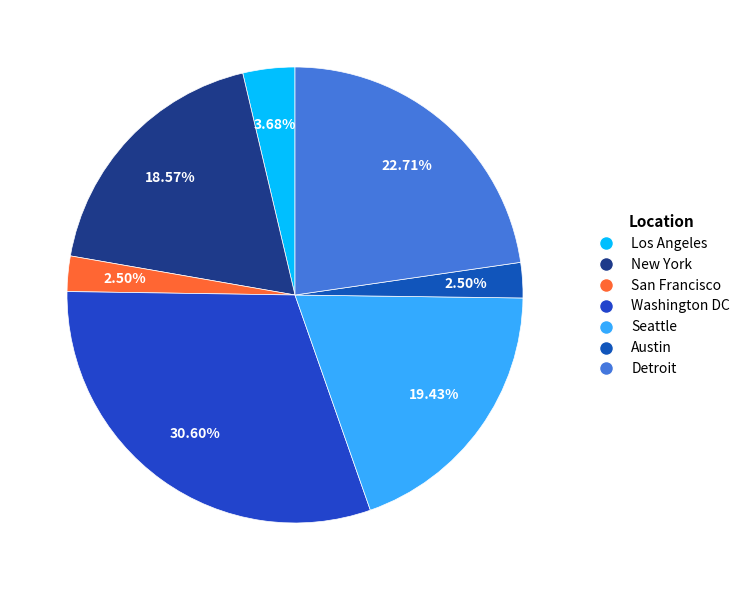

To the nearest percent, what is the difference between the San Francisco and Detroit slice percentages?

20%